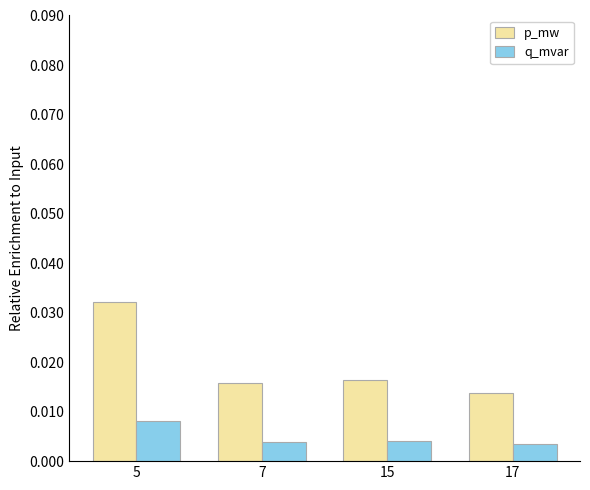

Which series has the largest range (max minus min)?

p_mw